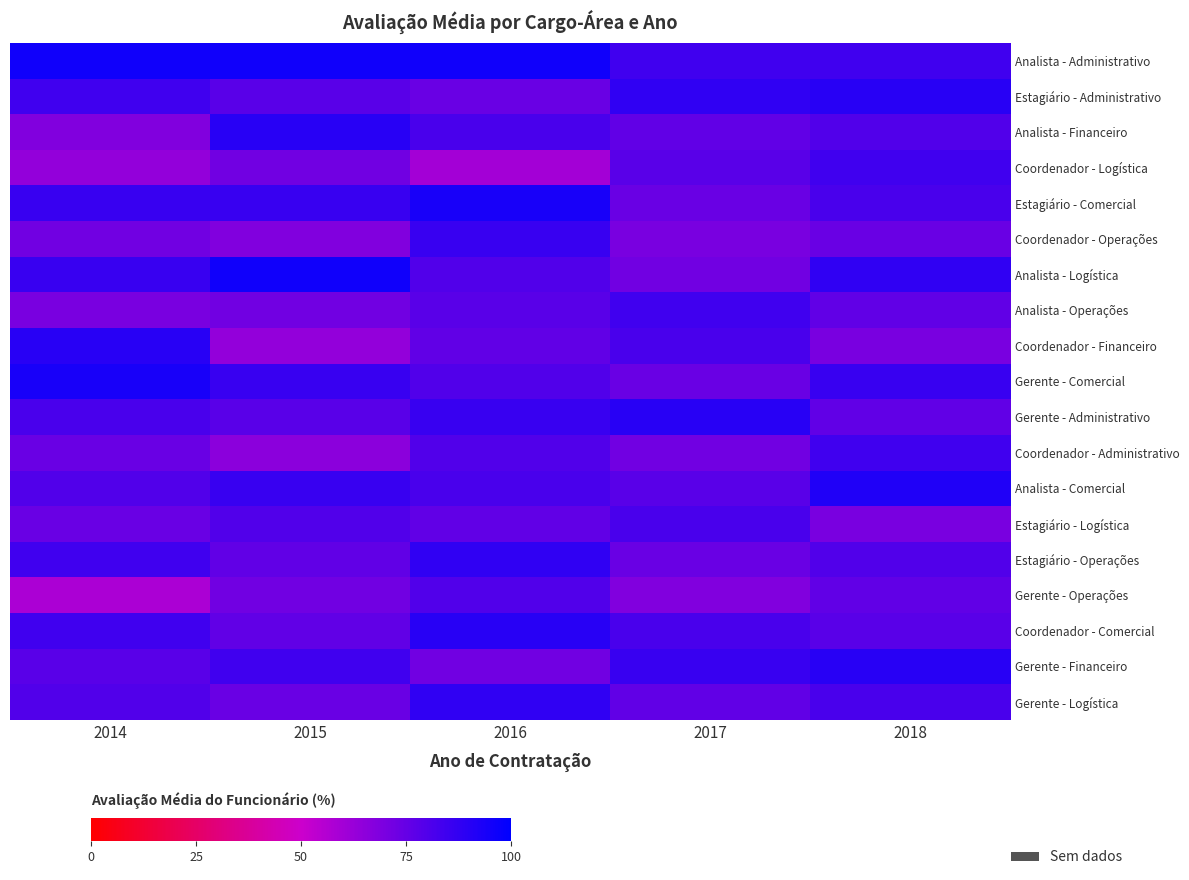

Which series has the largest range (max minus min)?

Coordenador - Financeiro